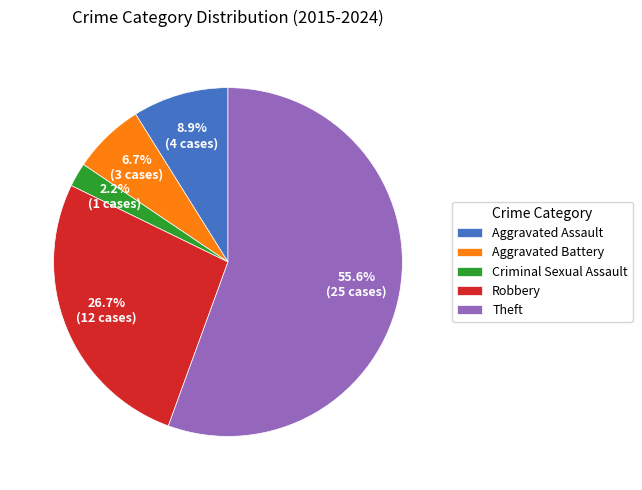

Which category has the smallest portion of the pie?

Criminal Sexual Assault